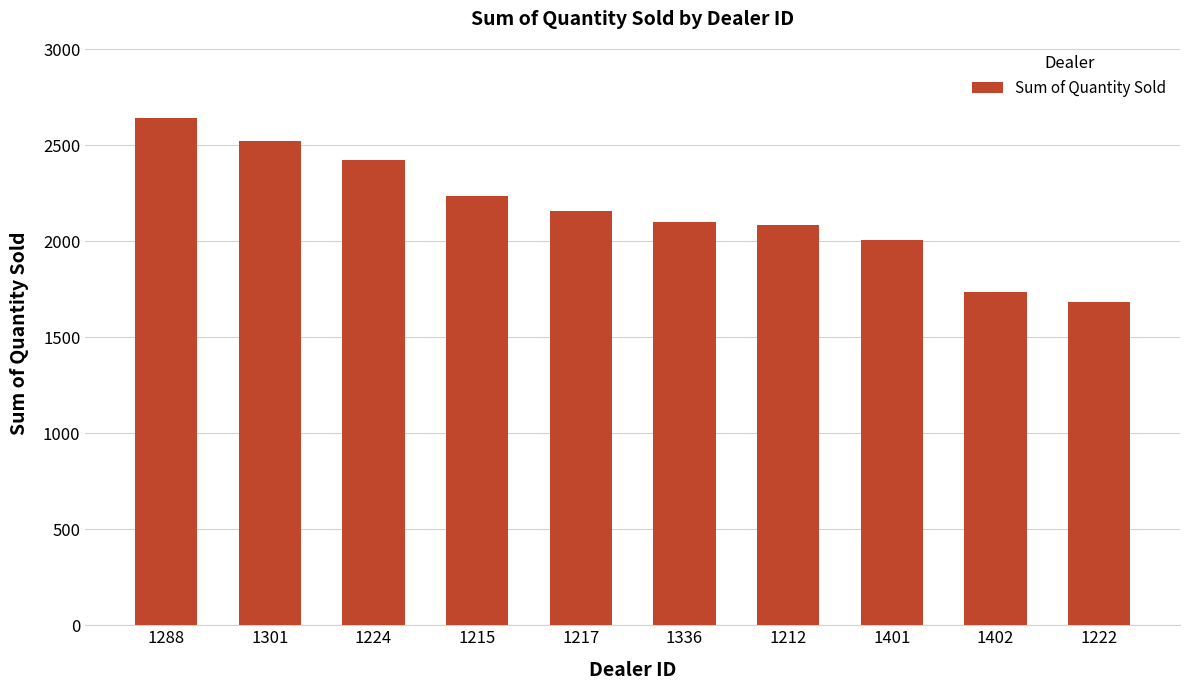

How many data points does each series have?

10